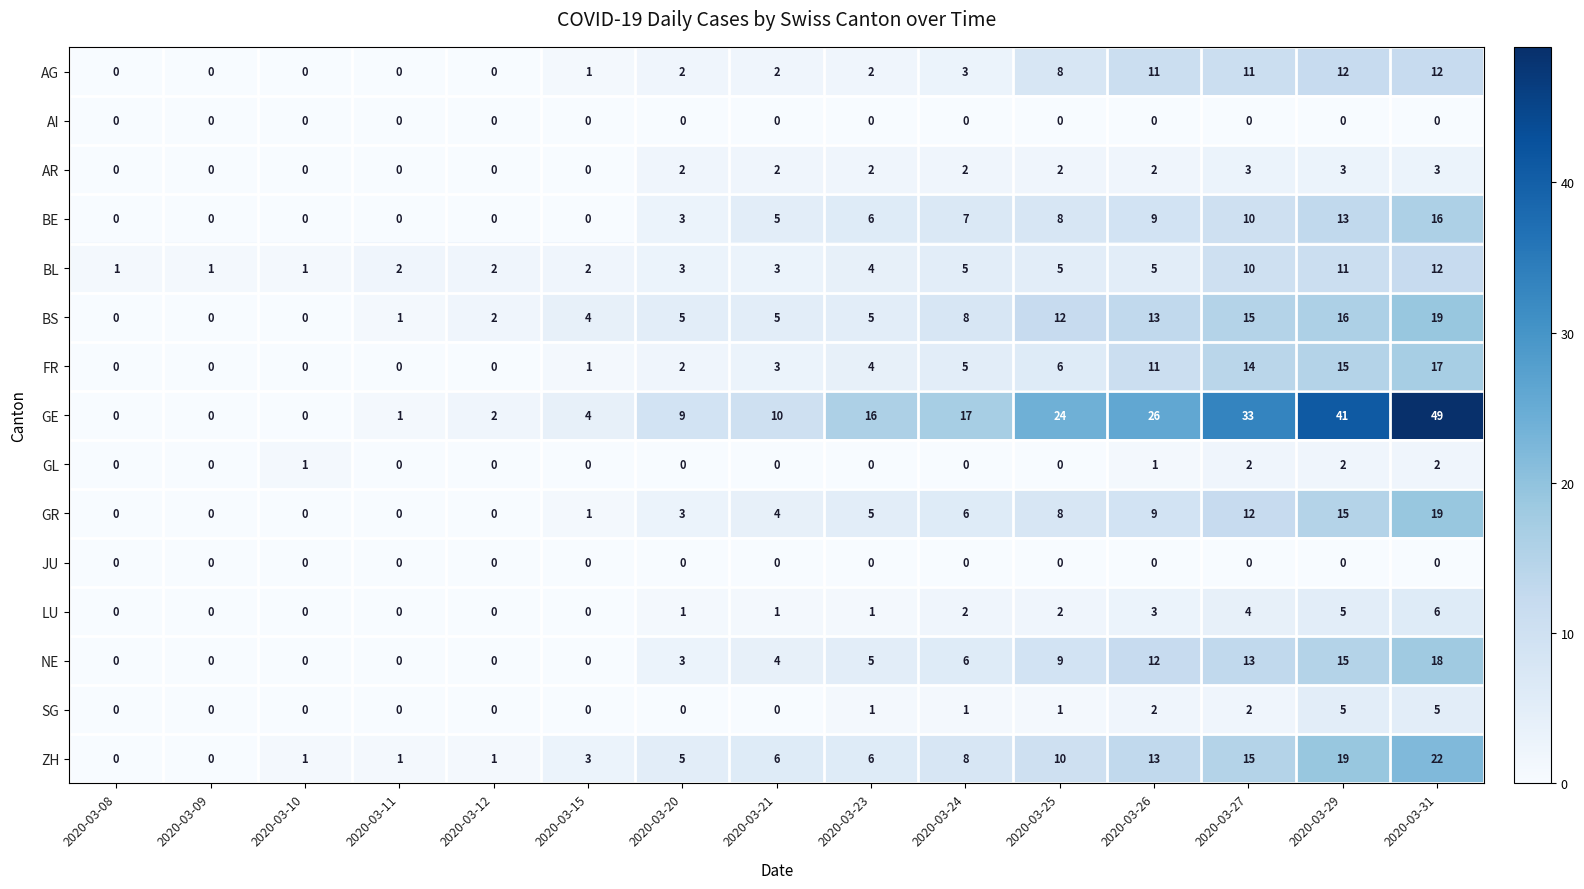

The value of GL at 2020-03-08 is -1. True or false?

False